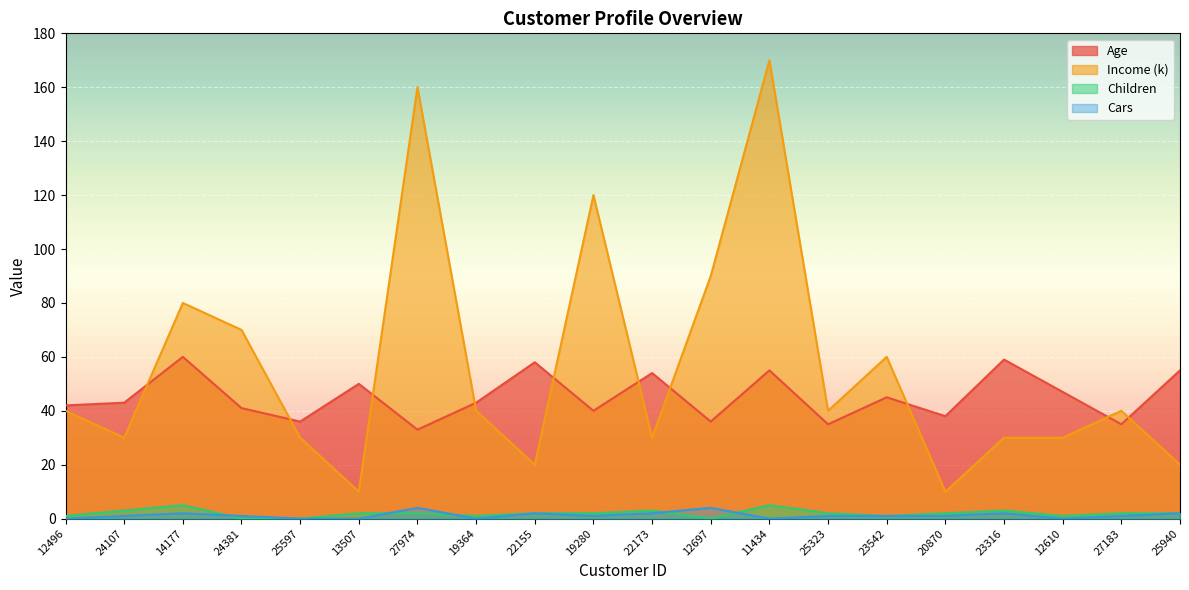

How many categories are shown in the chart?

20